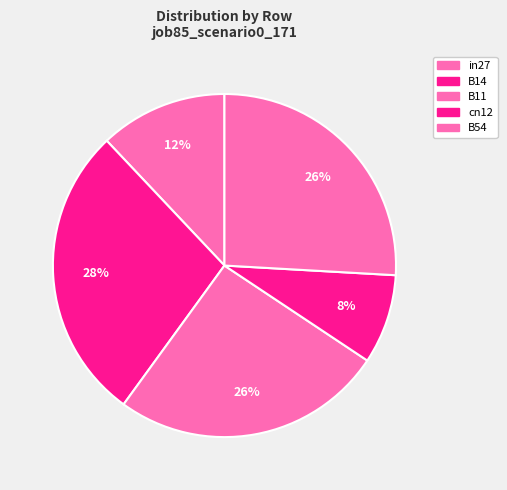

What percentage is NOT represented by in27?

88.0%